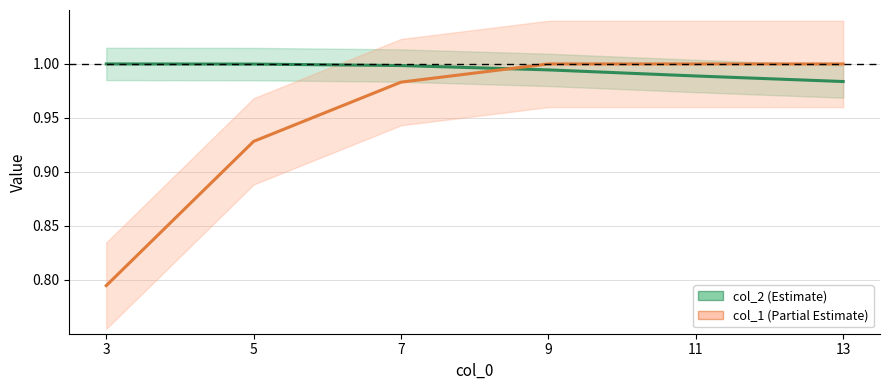

How many lines are shown in the chart?

2